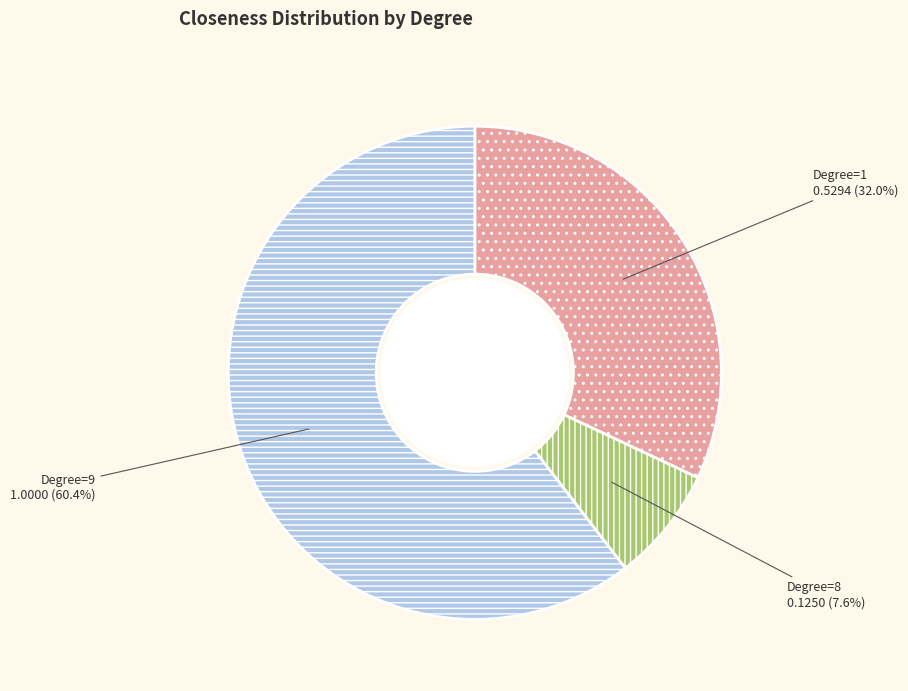

To the nearest percent, what is the average slice percentage?

33%